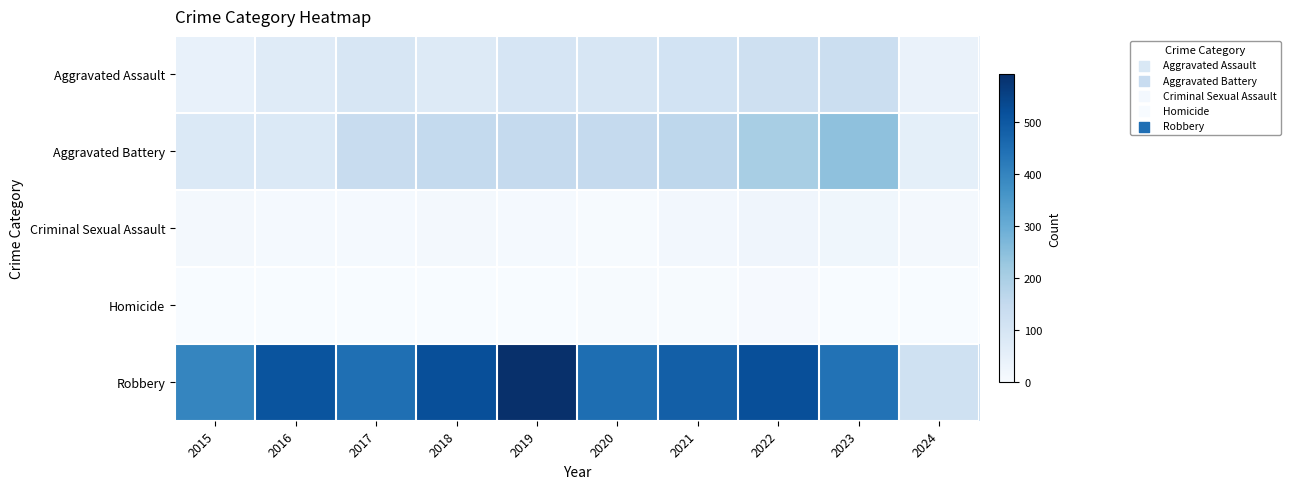

Between 2017 and 2018, which is larger?

2017